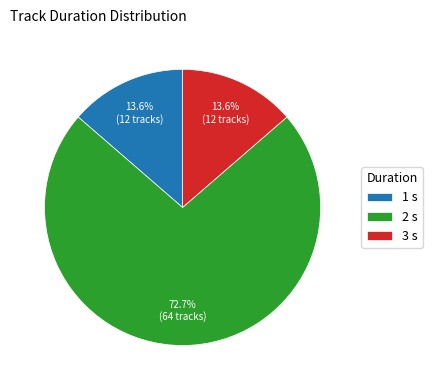

To the nearest percent, what is the combined percentage of 2 s and 3 s?

86%